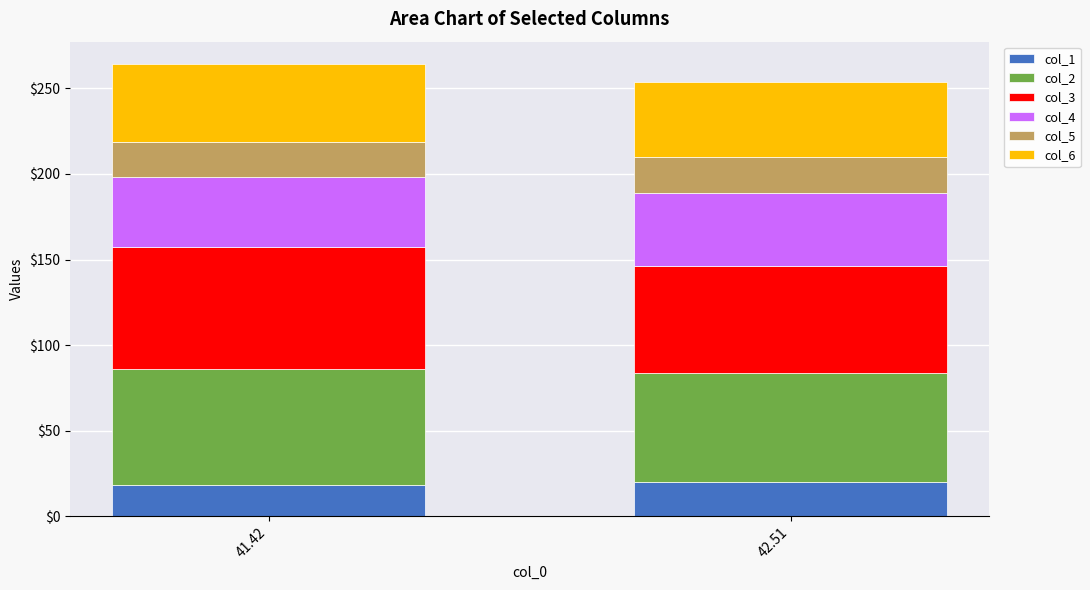

What is the total value across all series at 42.51?

253.8